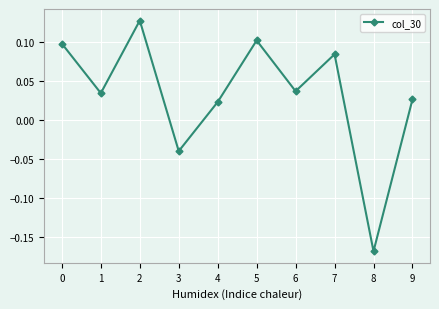

True or false: the data shows 0.1 at 2.

True